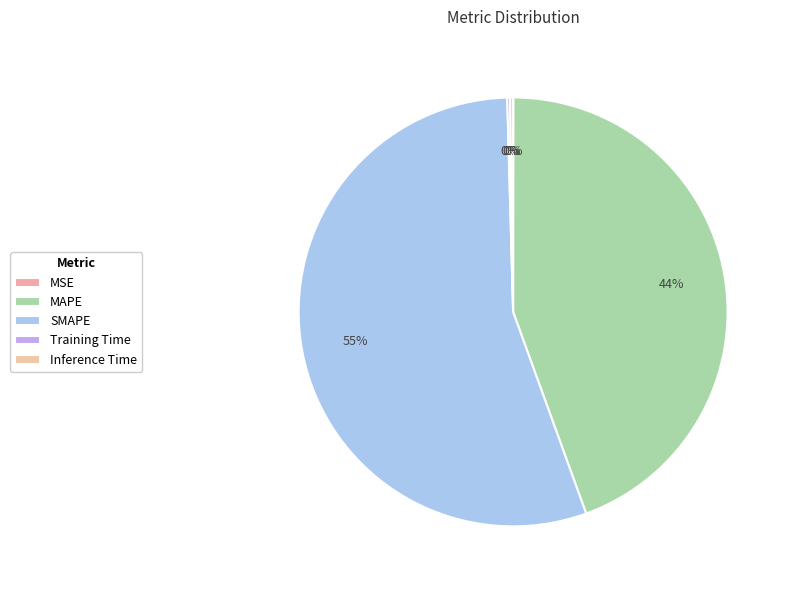

To the nearest percent, what percentage of the pie is MAPE?

44%